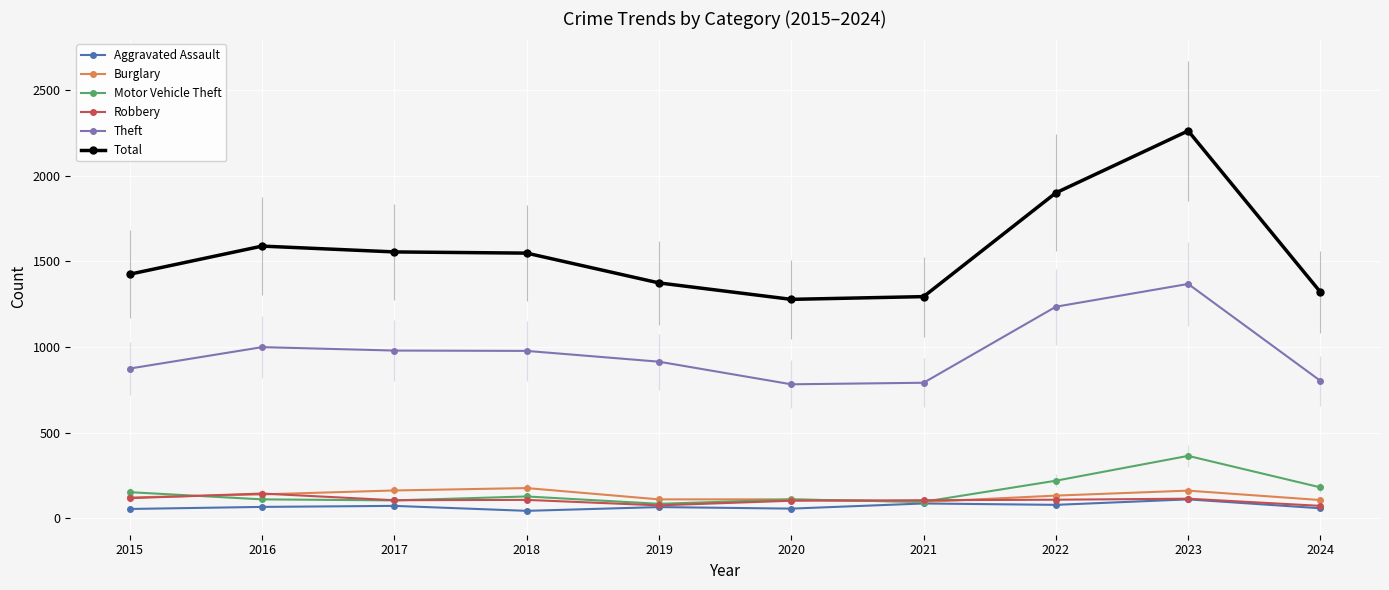

What is the highest value of the Theft series?

1368